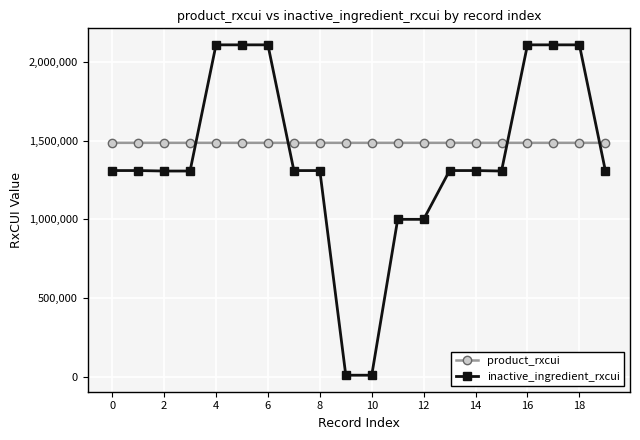

How many lines are shown in the chart?

2